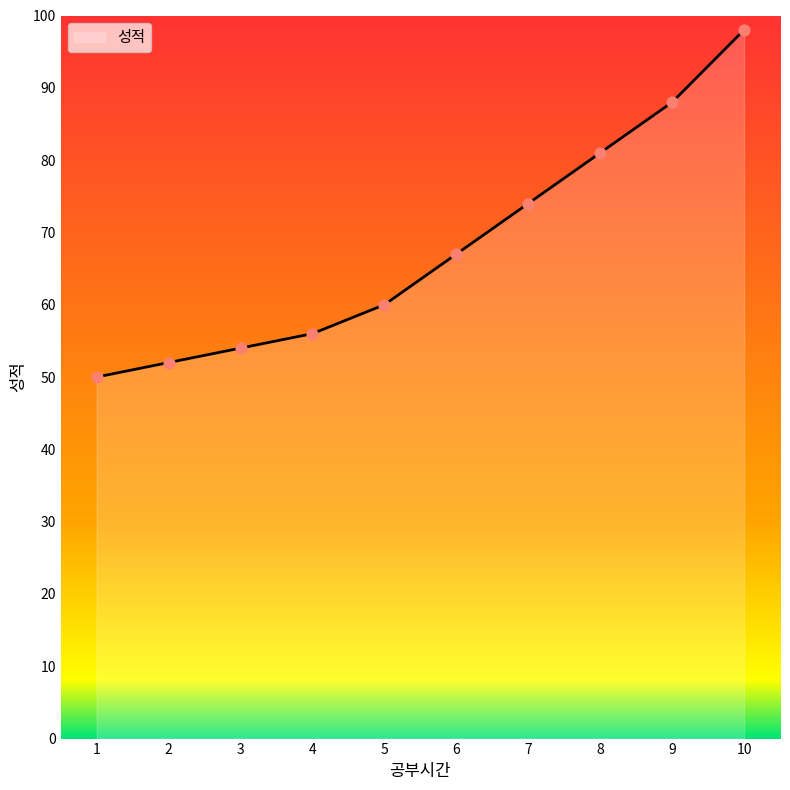

What is the change in value from 3 to 5?

+6